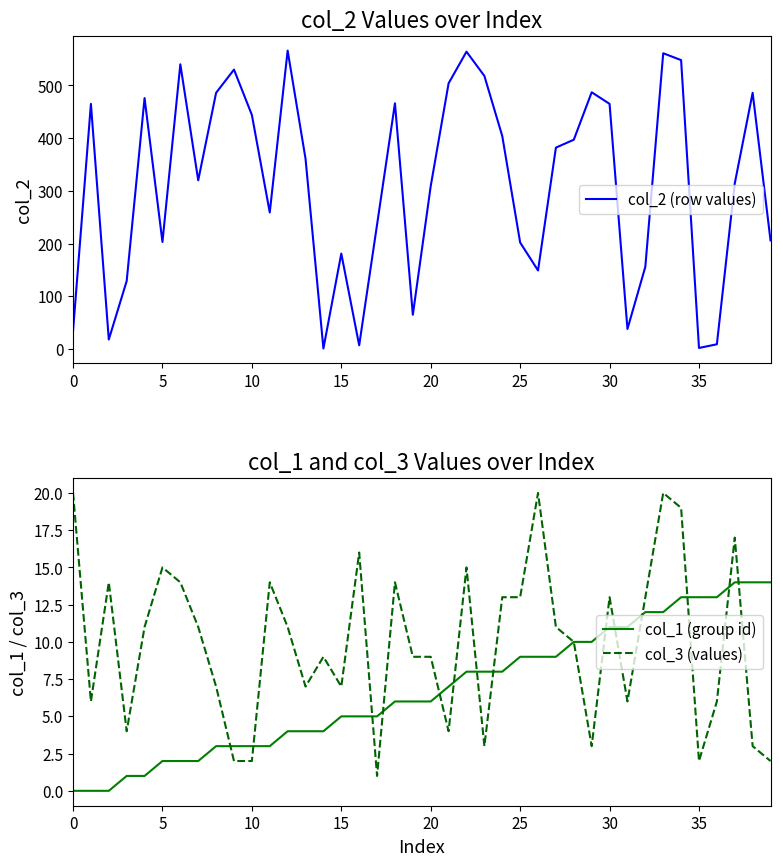

Where is col_3 (values) nearest to the value 10?

28